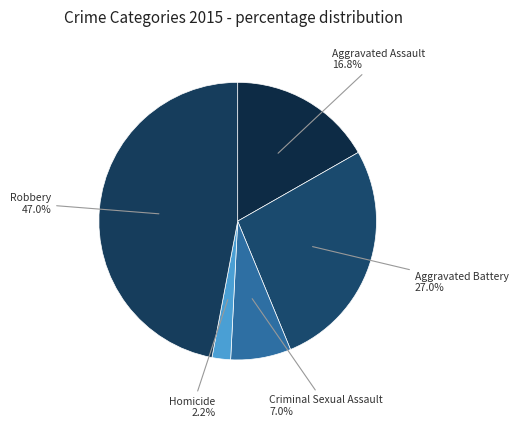

Does any single category account for the majority?

No